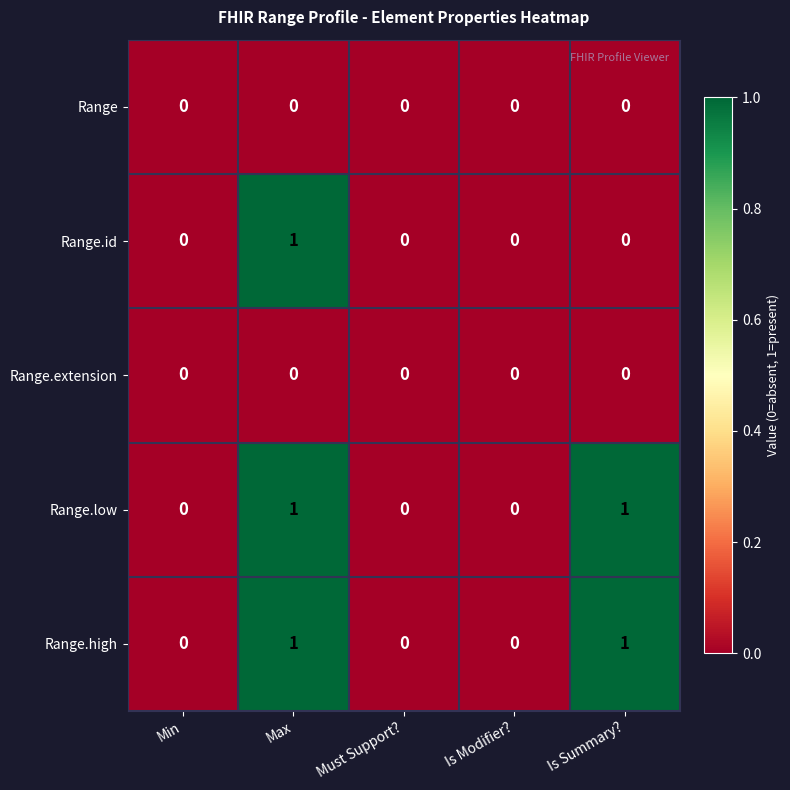

Is it true that Range equals 0 at Must Support??

True